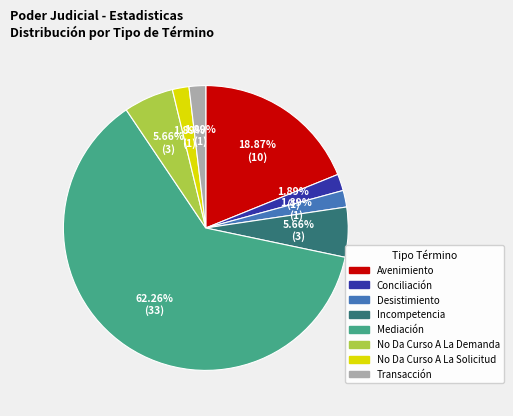

How many slices are in this pie chart?

8